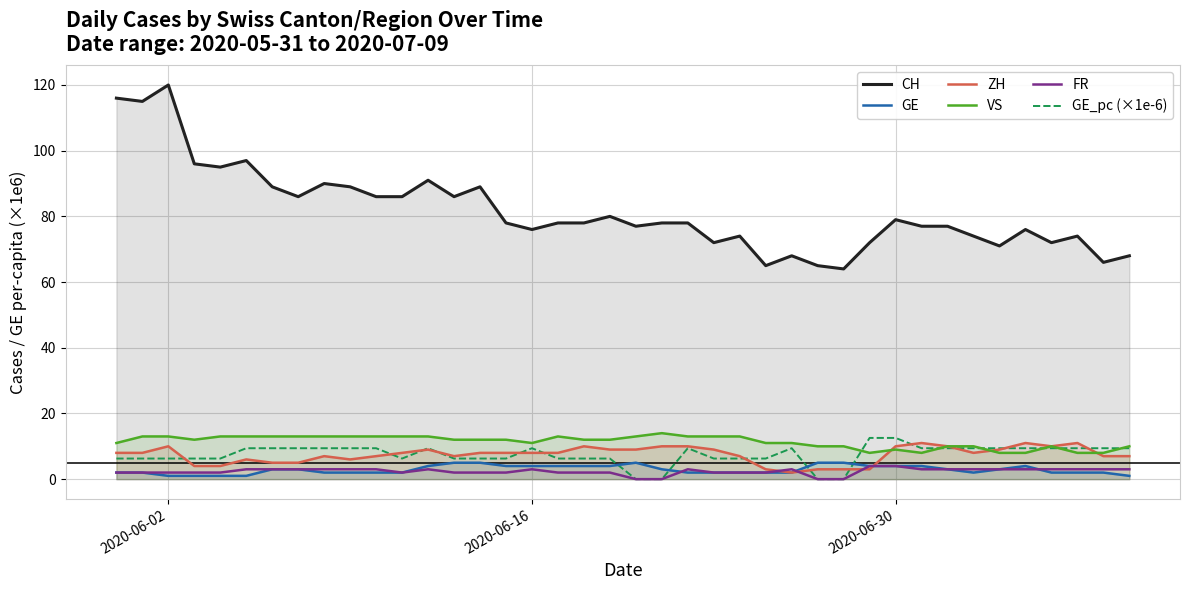

Which series has the largest total across all categories?

CH